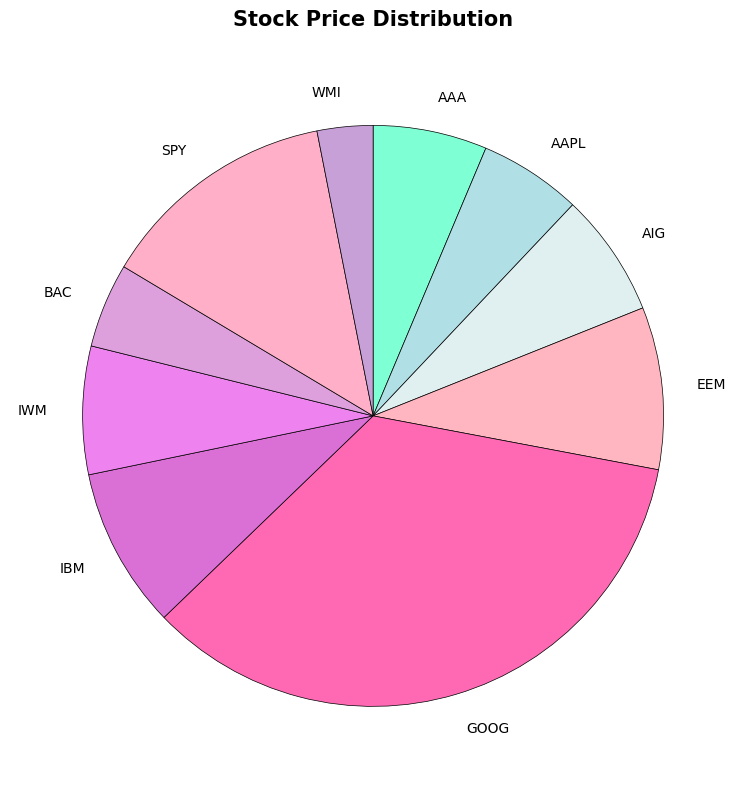

Is the sum of WMI and IWM greater than half?

No